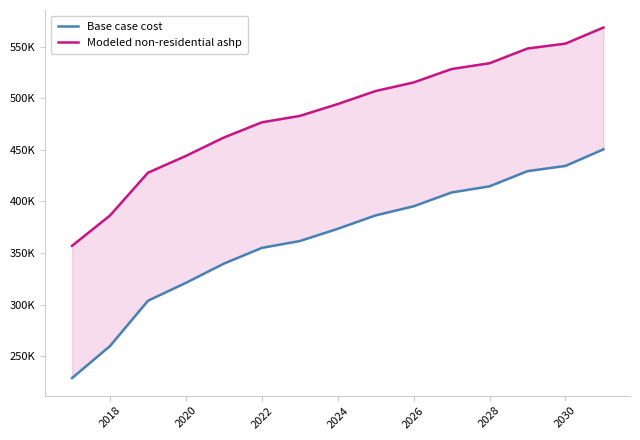

Is the value of Modeled non-residential ashp at 2028 greater than the value of Base case cost at 2020?

Yes